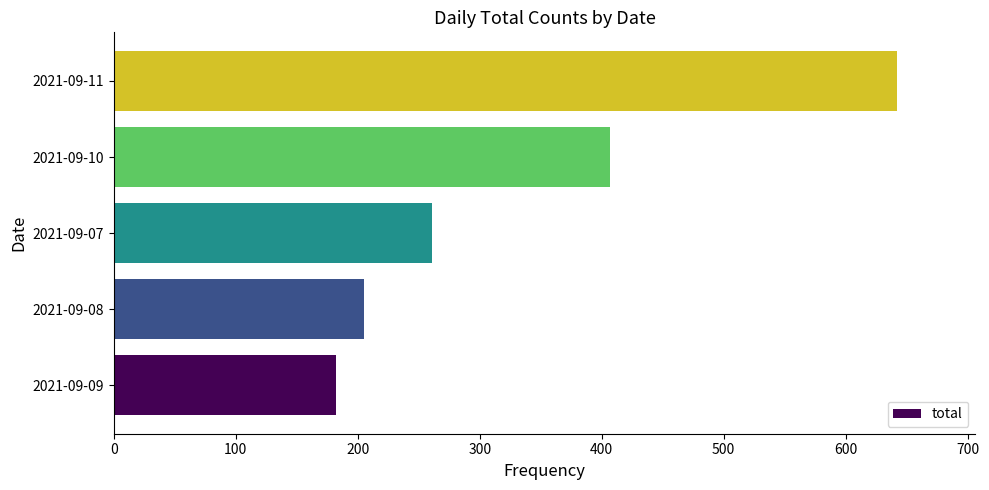

The value at 2021-09-08 is 61. True or false?

False